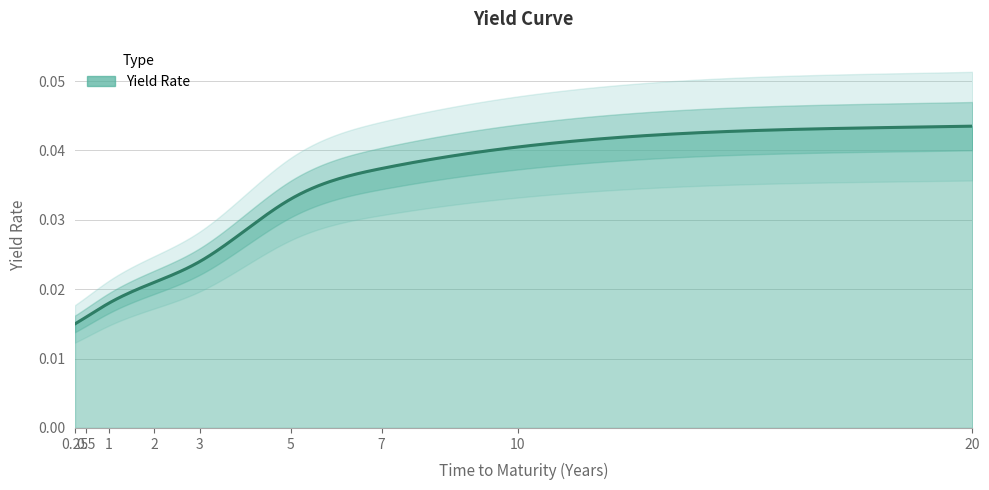

At which category does the chart reach its minimum across all series?

0.25